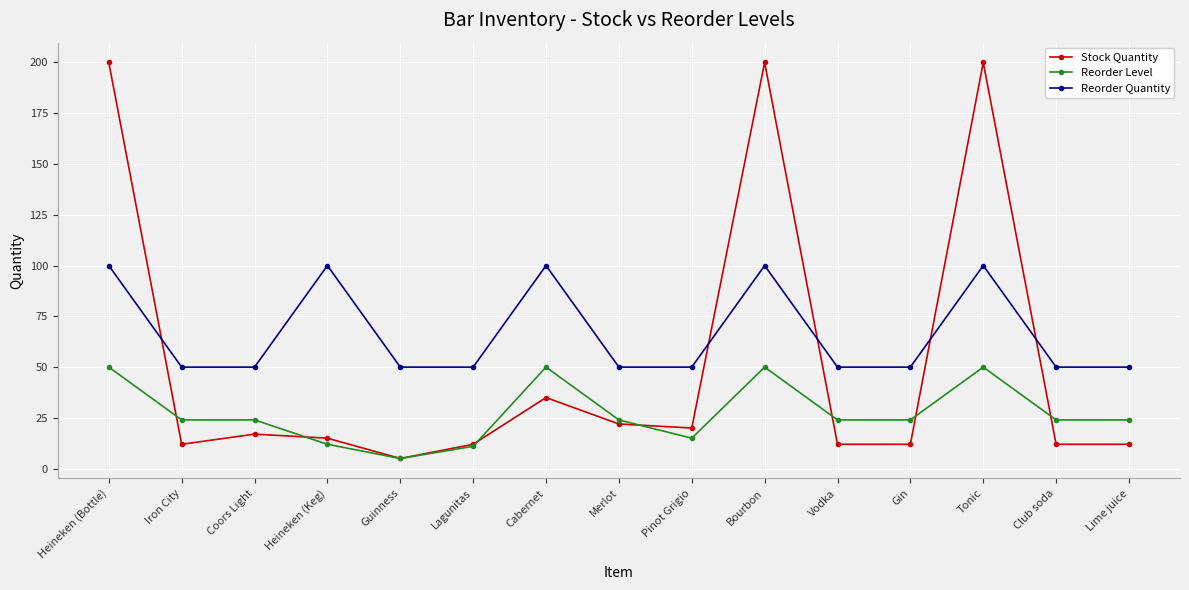

At which label does Stock Quantity reach its minimum?

Guinness